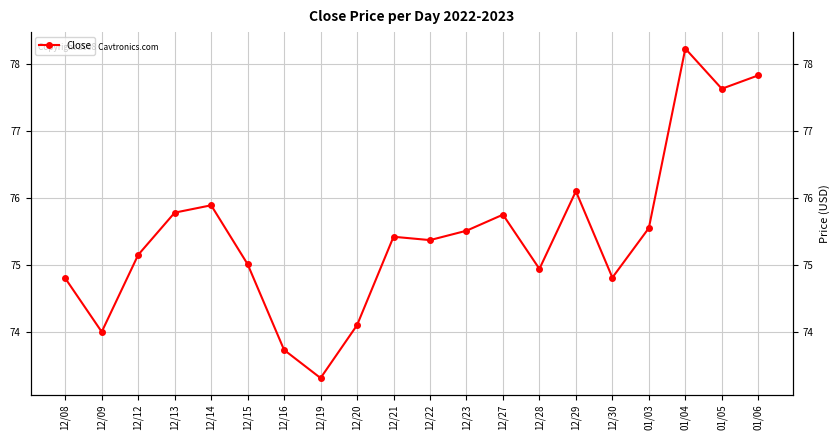

What is the difference between the values at 12/16 and 12/13?

2.0